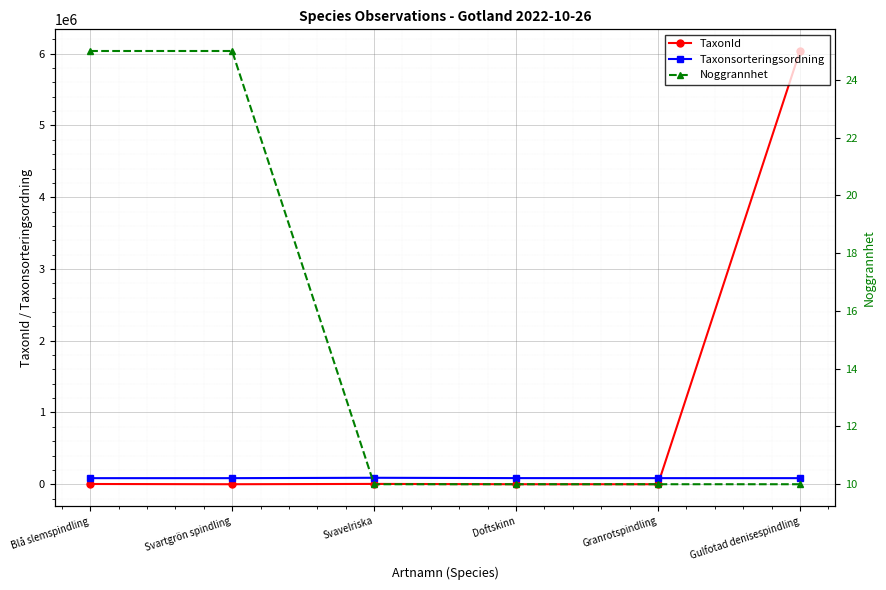

What is the label of the 4th point from the left?

Doftskinn